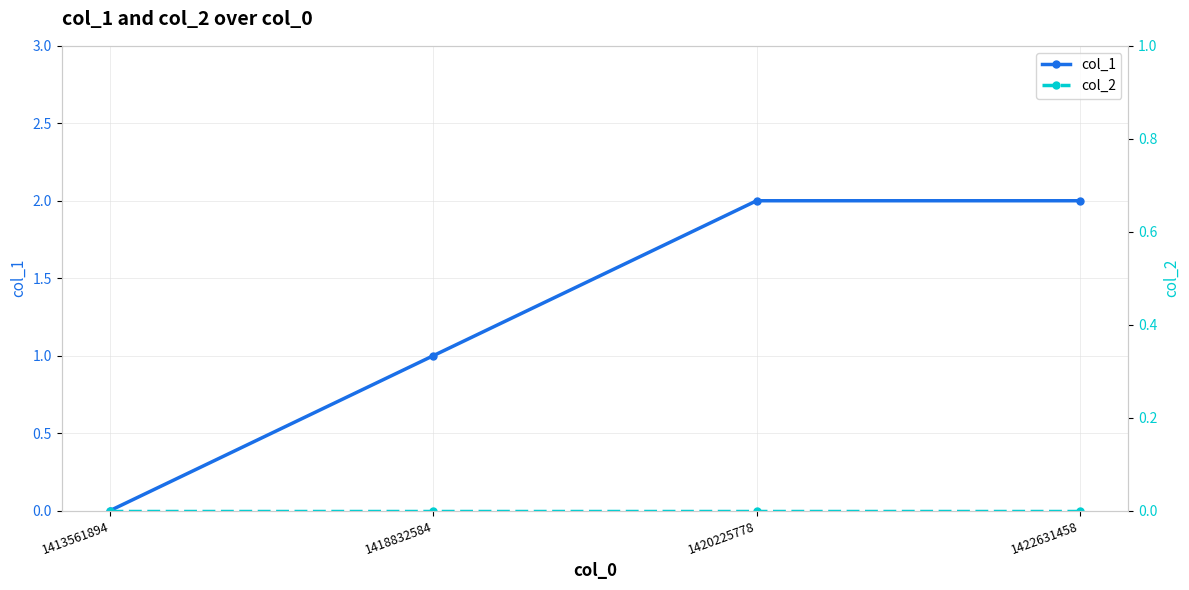

What are all the series names shown in the legend?

col_1, col_2